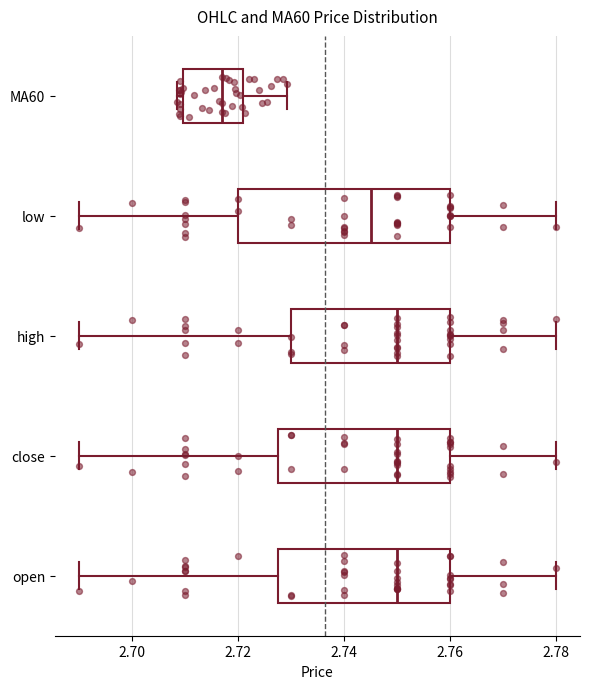

Comparing the boxes themselves (not the whiskers), which one is the widest?

low